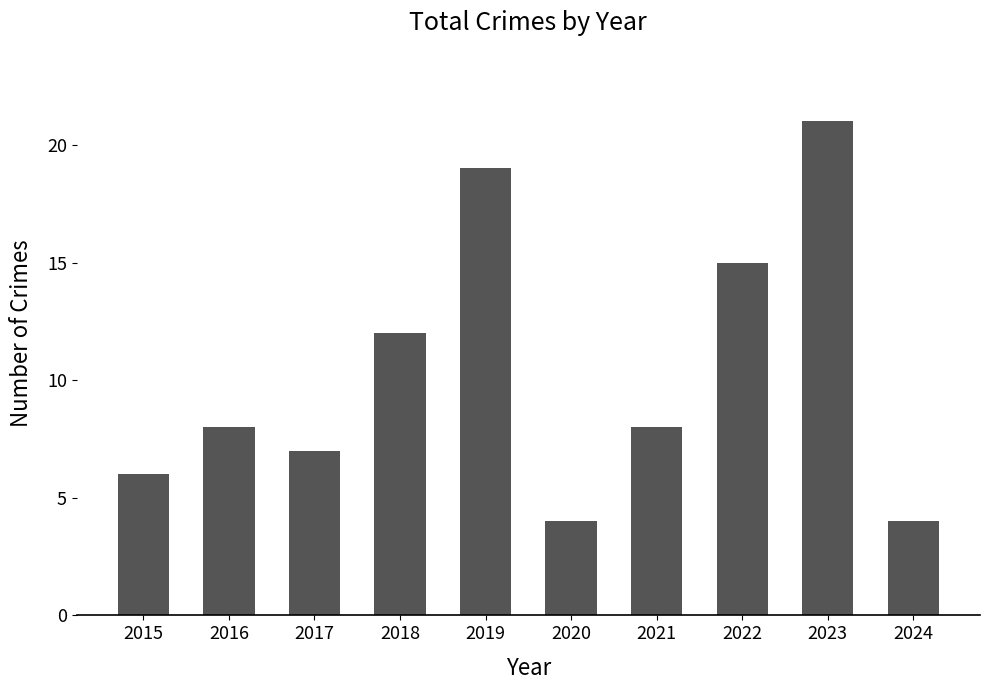

Approximately how many times larger is the value at 2021 compared to 2019?

0.4